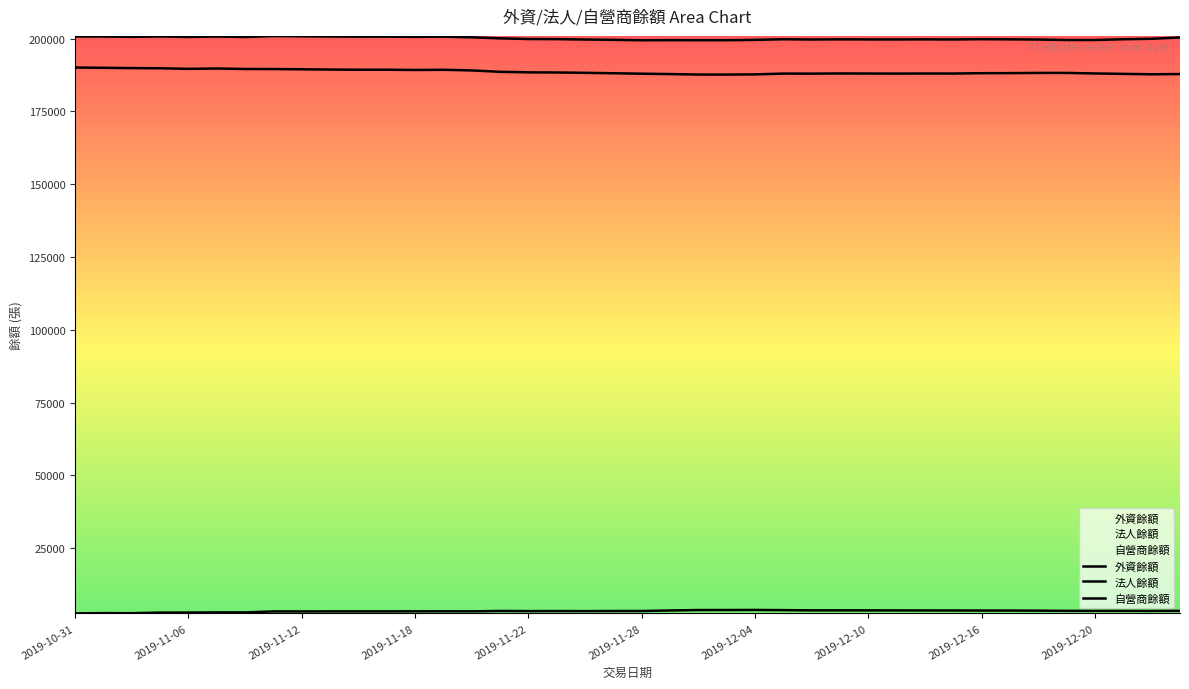

How many categories are shown in the chart?

40